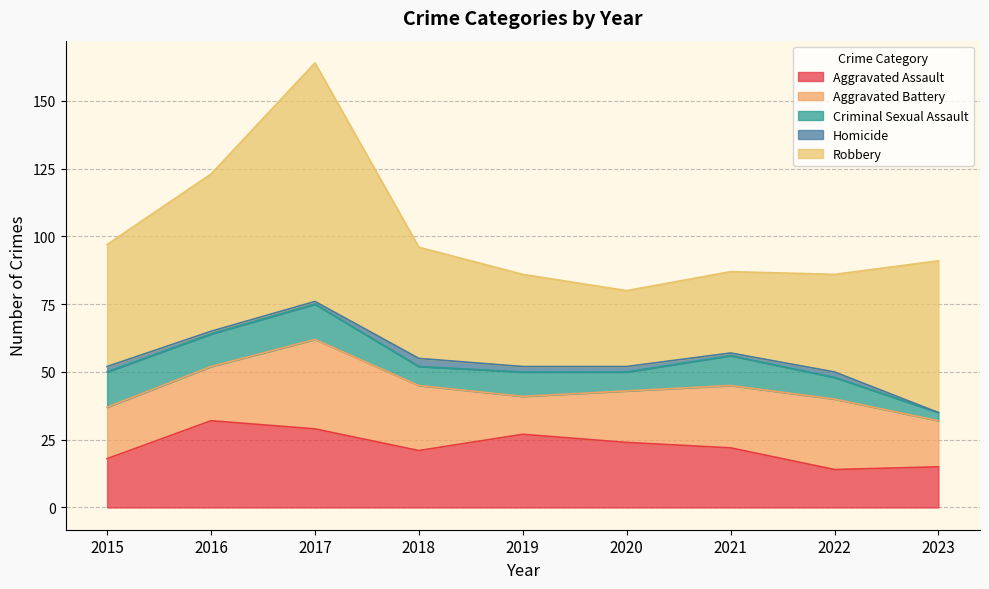

Rank the categories by Criminal Sexual Assault value from highest to lowest.

2015, 2017, 2016, 2021, 2019, 2022, 2018, 2020, 2023